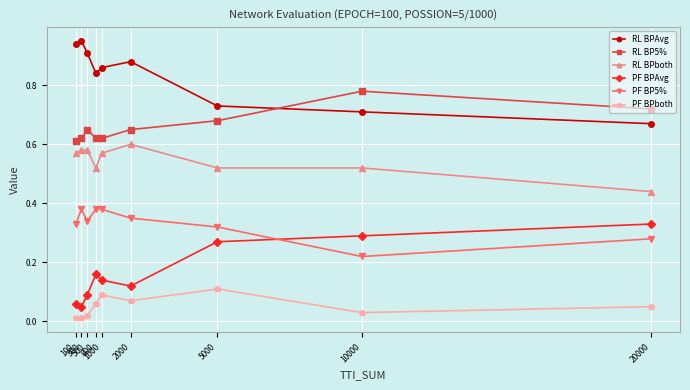

True or false: PF BP5% has more than 0 points higher than both neighbors.

True